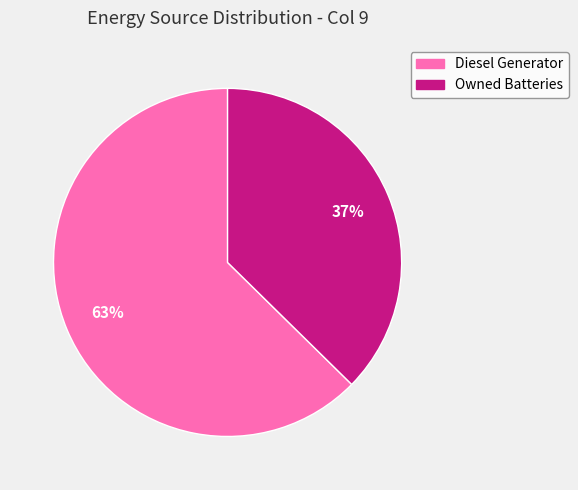

To the nearest percent, what is the average slice percentage?

50%